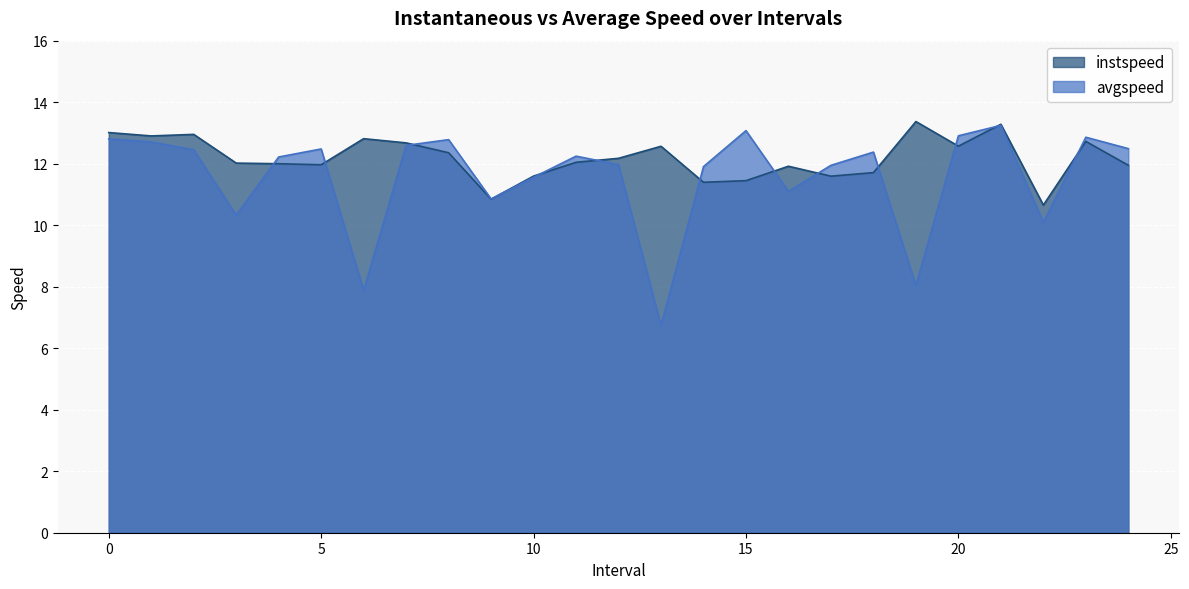

The avgspeed series shows 3.1 at 14. True or false?

False